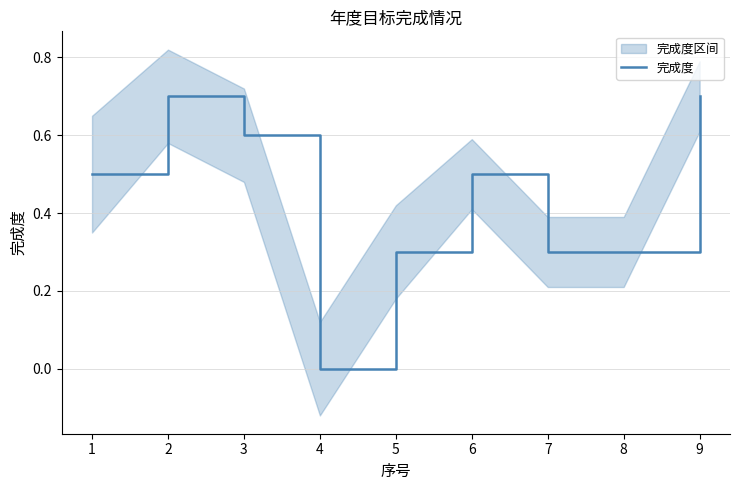

What is the difference between the values at 5 and 1?

0.2